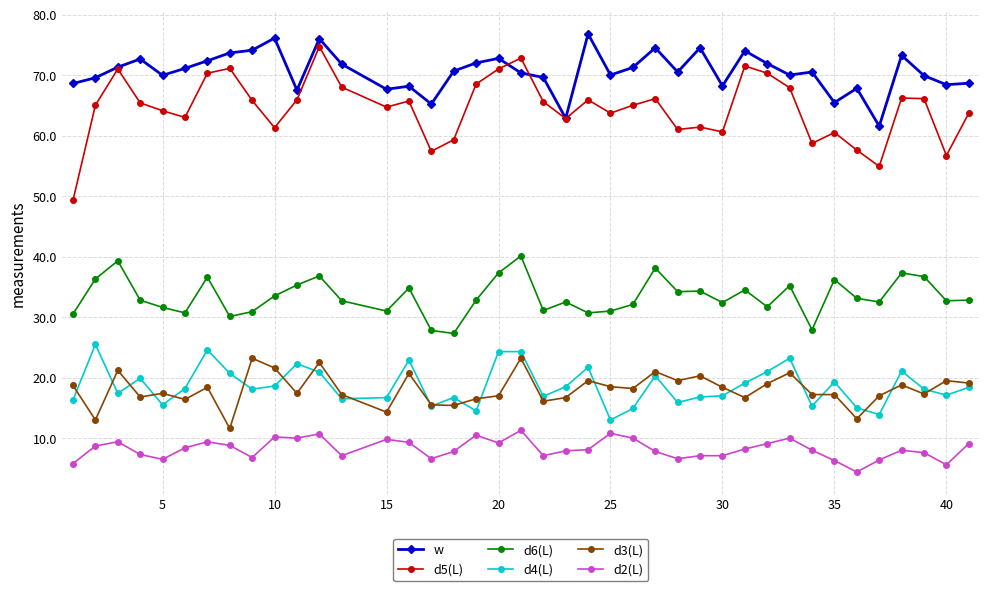

How many lines are shown in the chart?

6